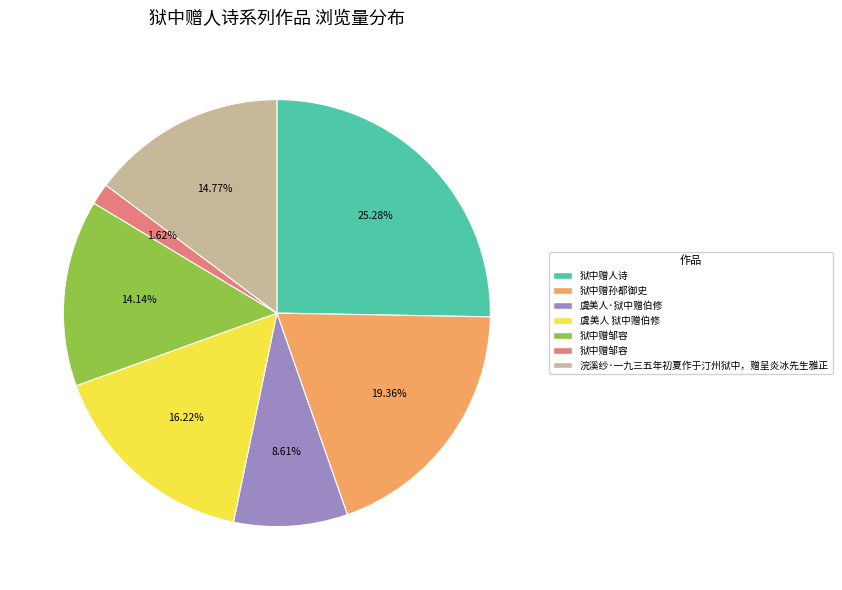

Is there any slice that represents more than half of the pie?

No